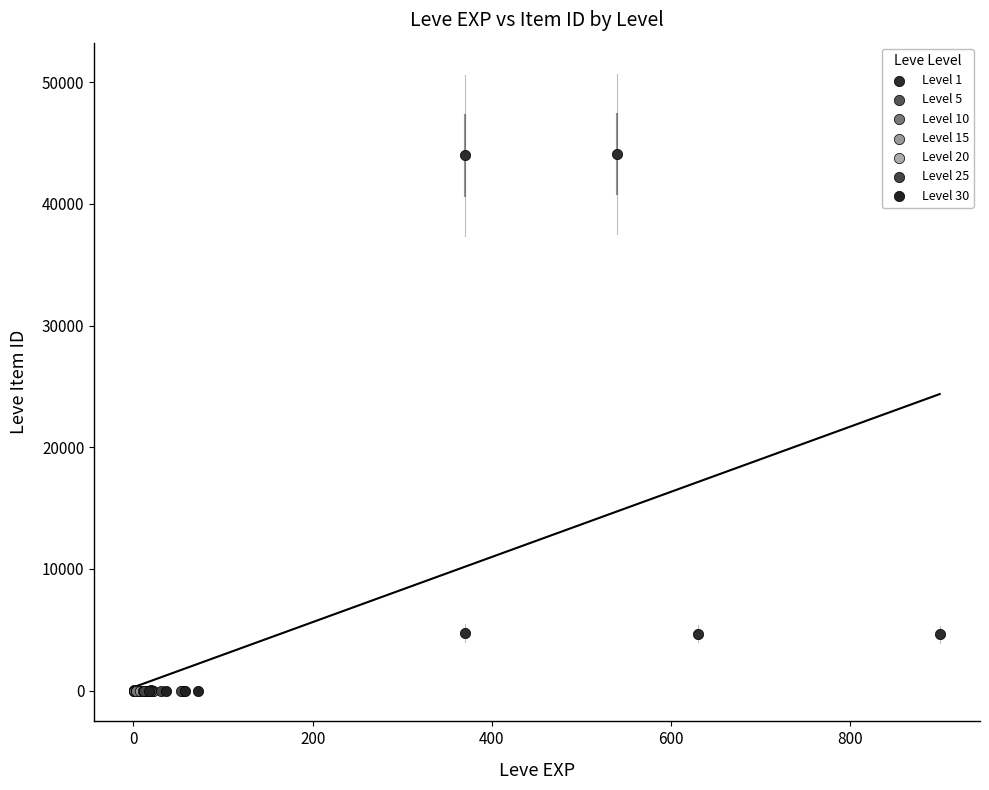

Which series contains the highest Y value?

Level 1